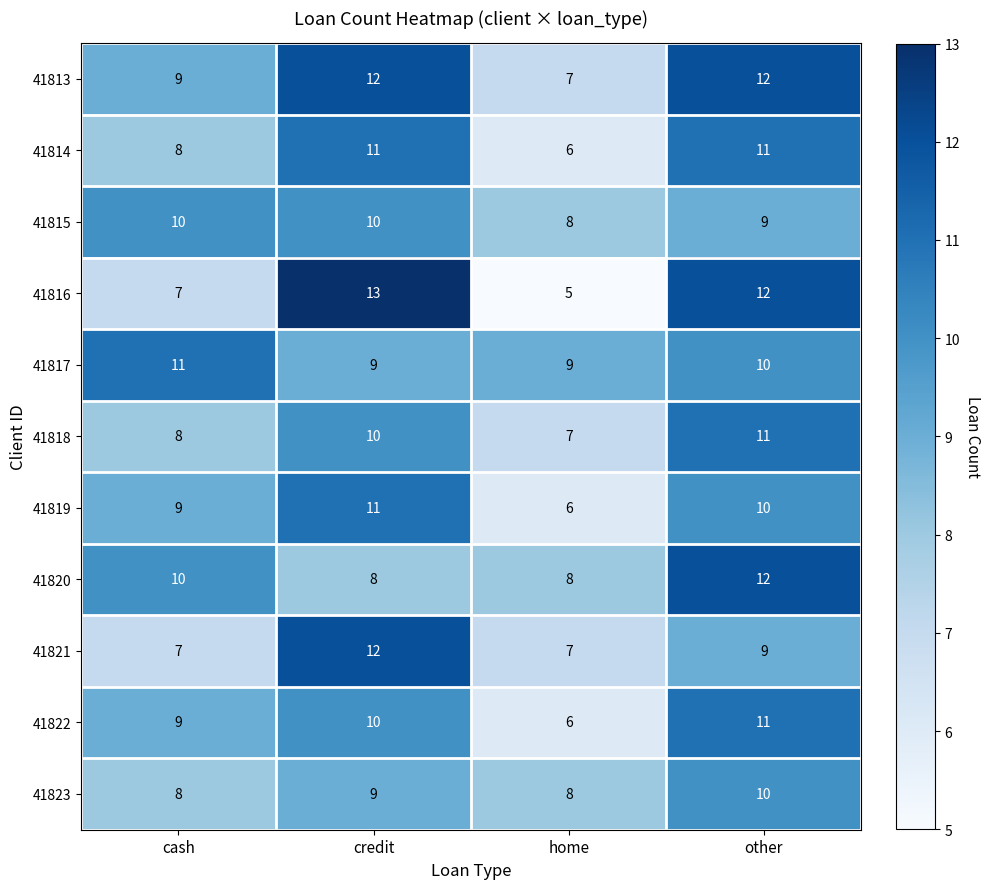

How many series are shown in this chart?

11